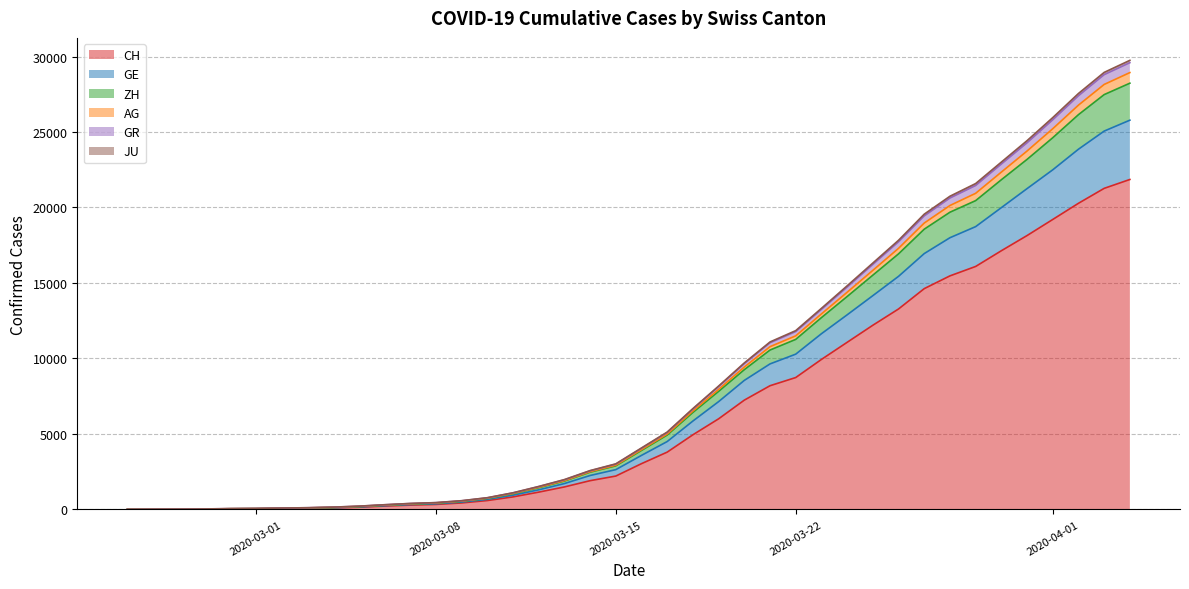

What is the spread (max minus min) of values at 2020-03-05?

72